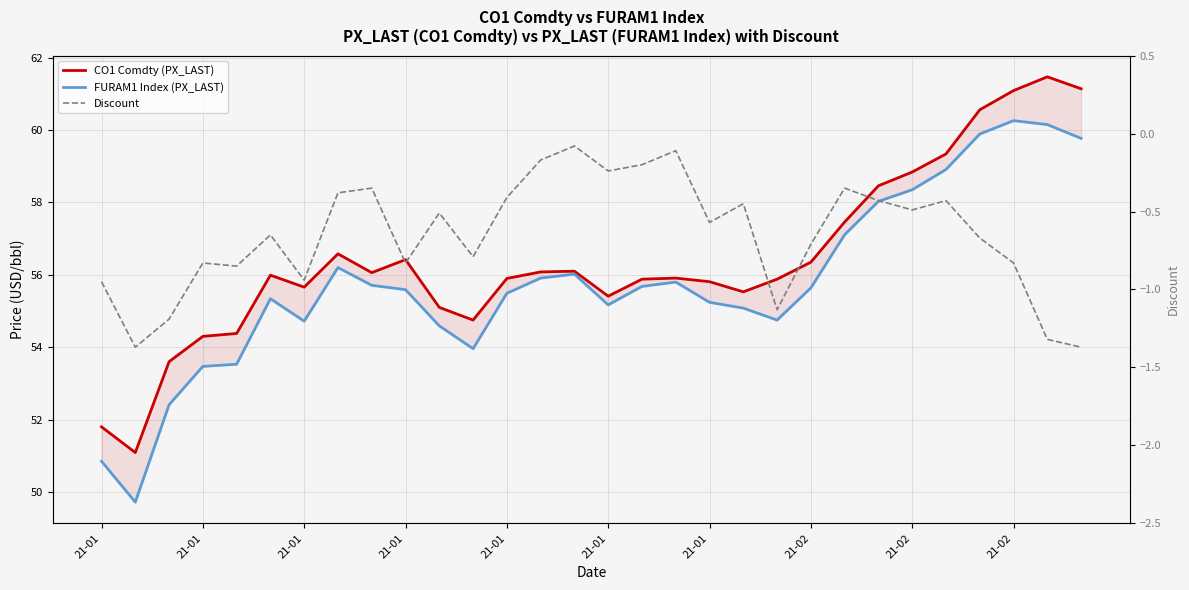

True or false: Discount has a value of -1.4 at 29.

True